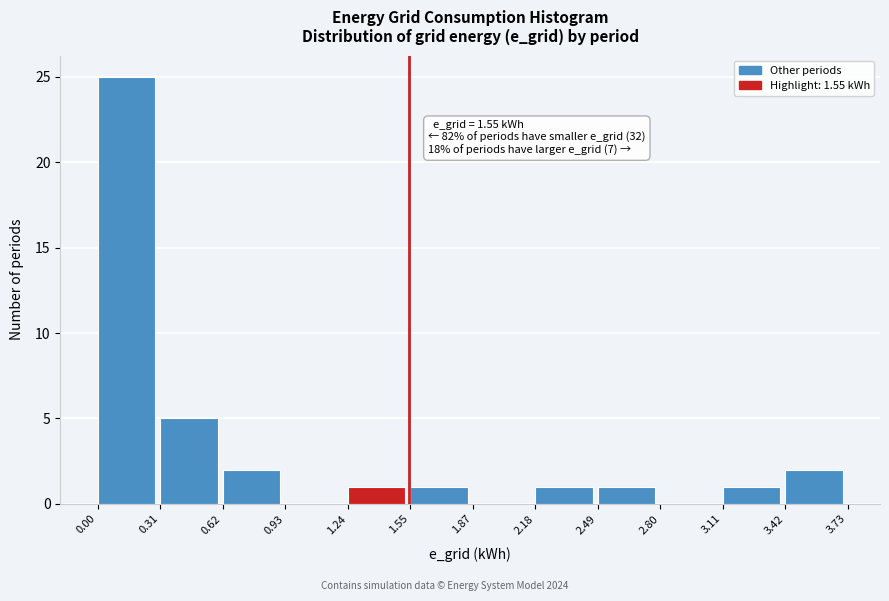

Which range on the x-axis has the tallest bar?

0.00 to 0.31